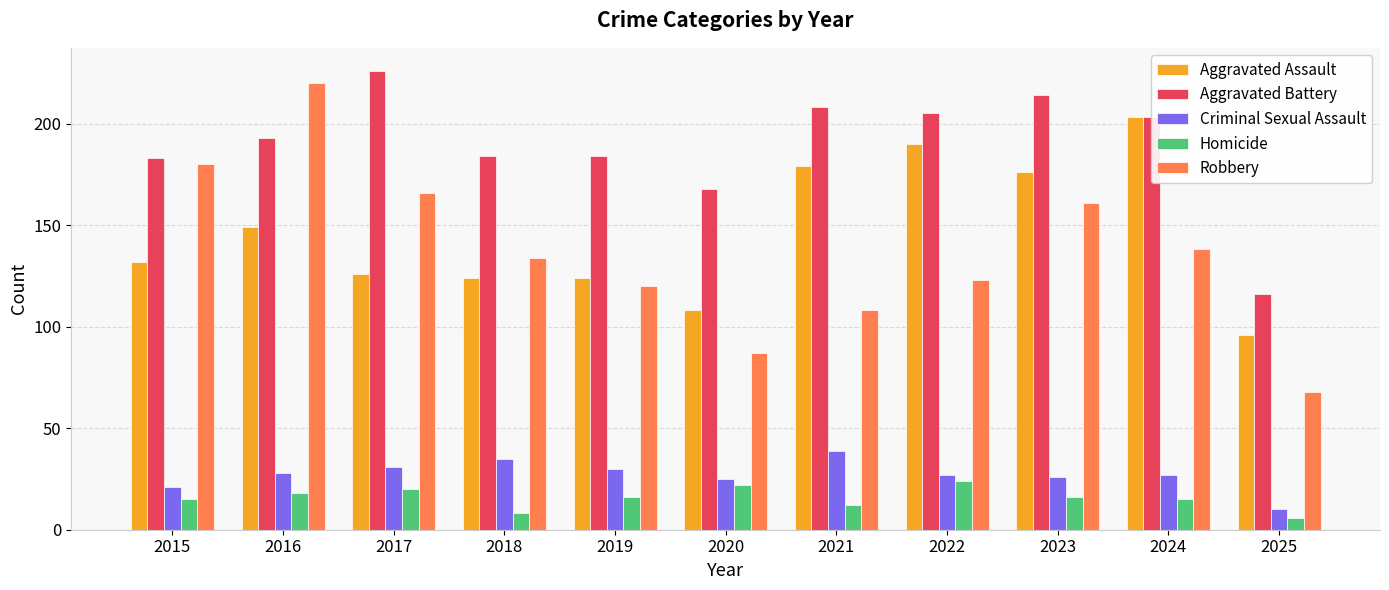

What is the average value of the Homicide series?

16